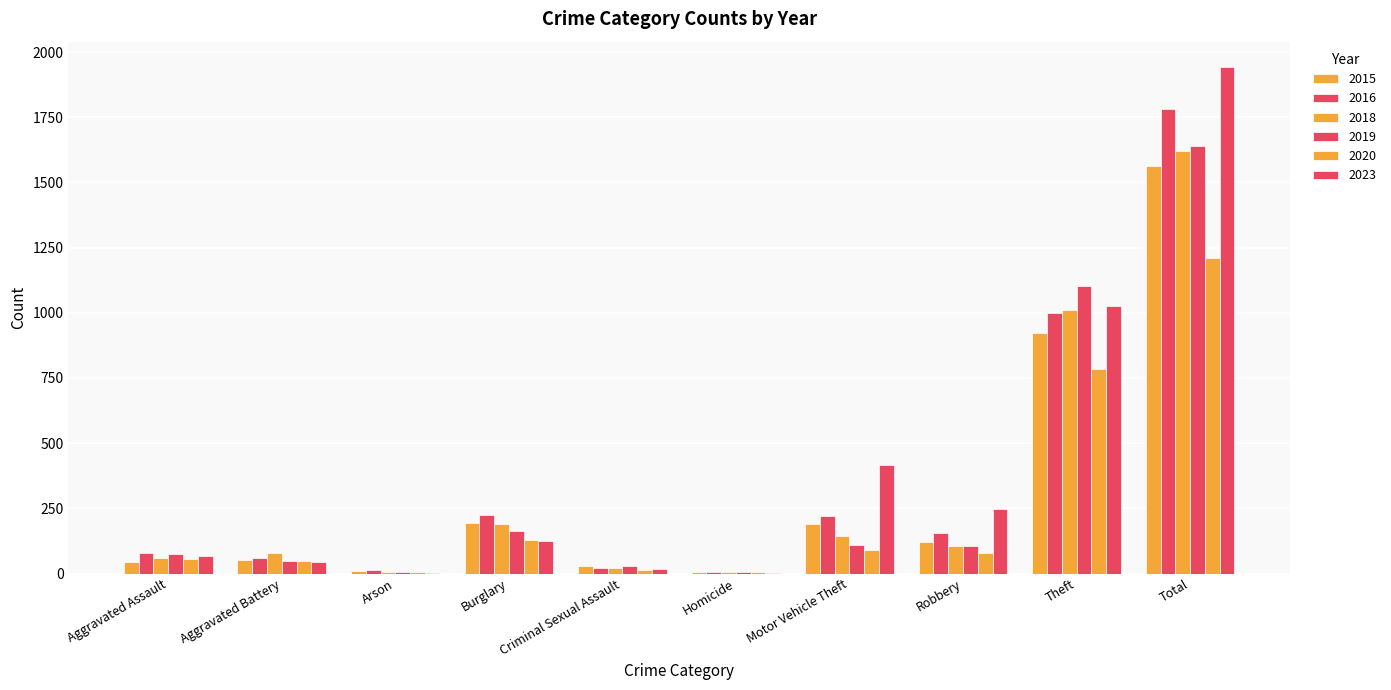

Are the bars grouped side by side (vs. stacked)?

Yes